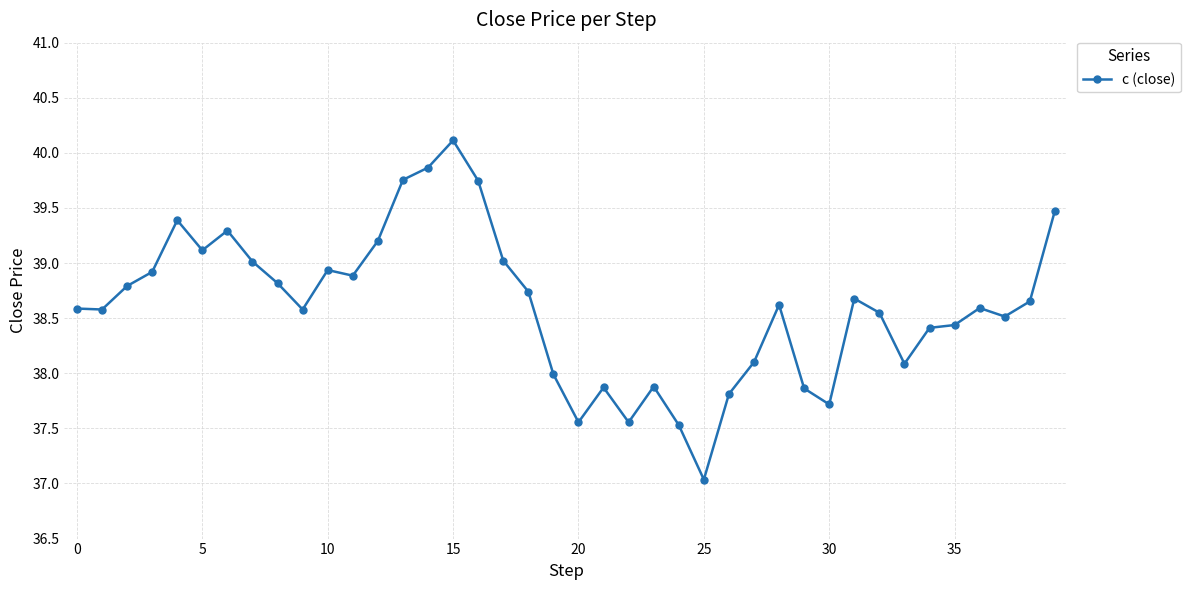

What is the maximum value shown in the chart?

40.1